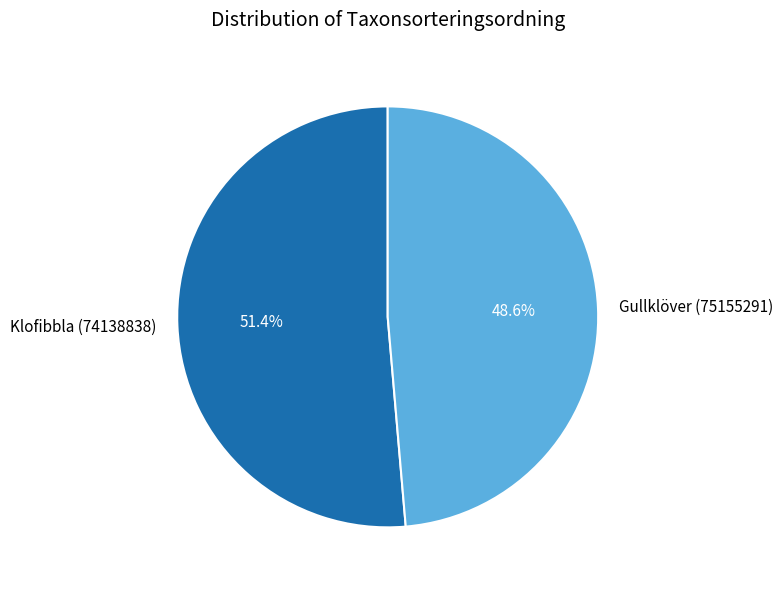

How many slices are in this pie chart?

2